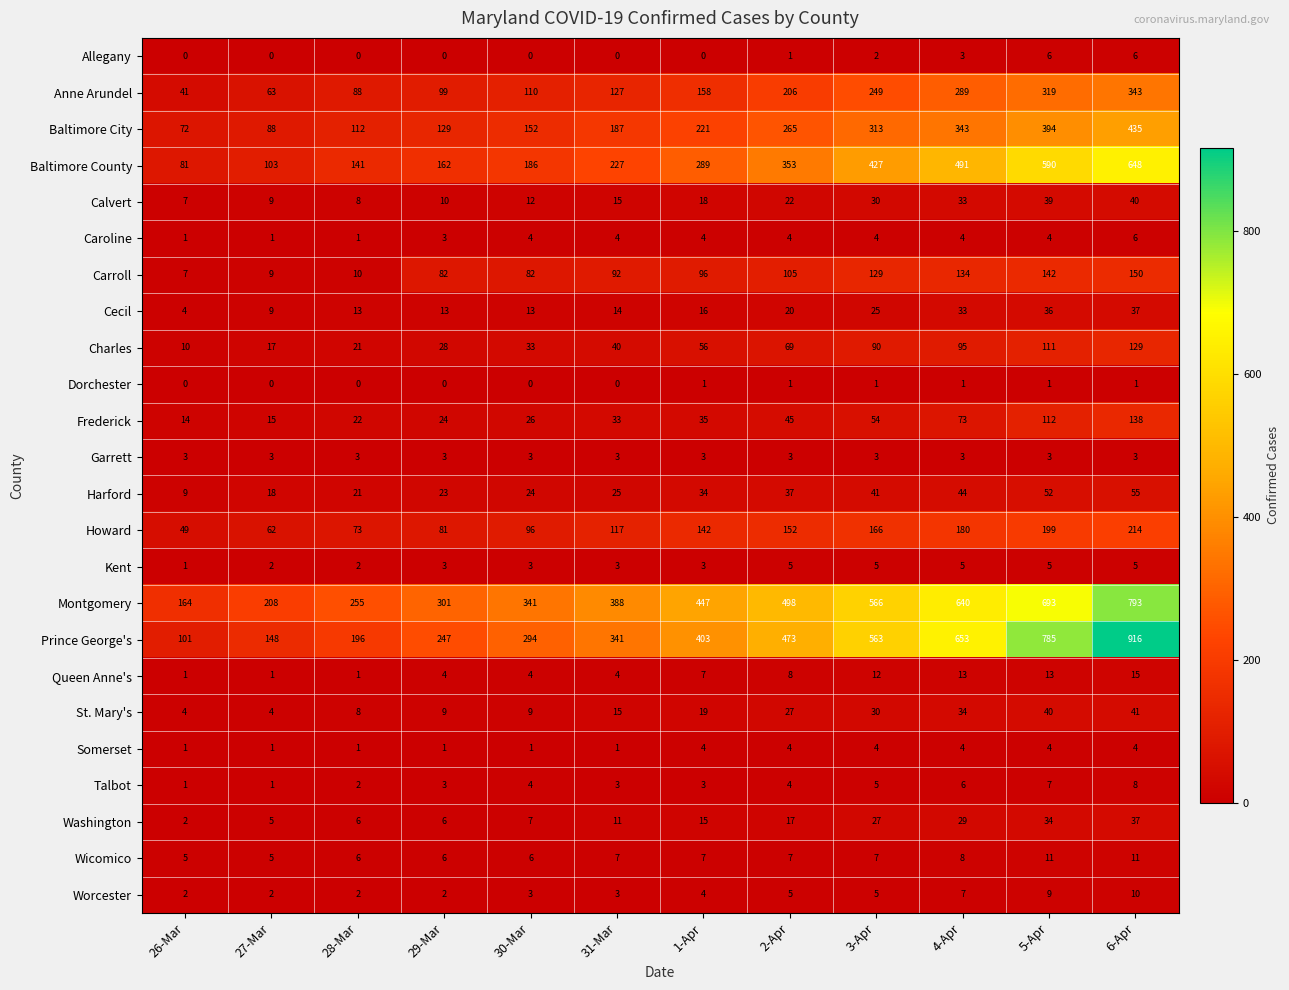

Which series has the largest total across all categories?

Montgomery